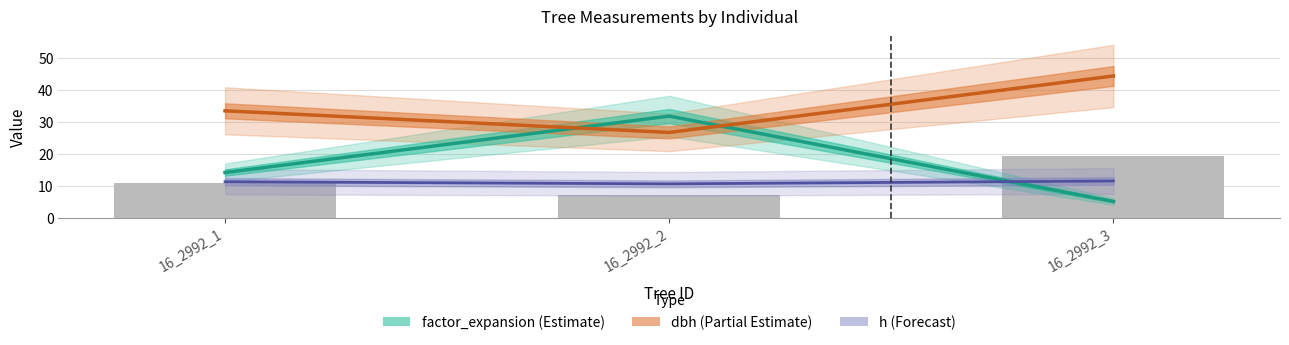

Reading left to right, transcribe all the data shown in this chart.

factor_expansion (Estimate): 14.2	31.8	5.1
dbh (Partial Estimate): 33.5	26.7	44.4
h (Forecast): 11.3	10.6	11.5